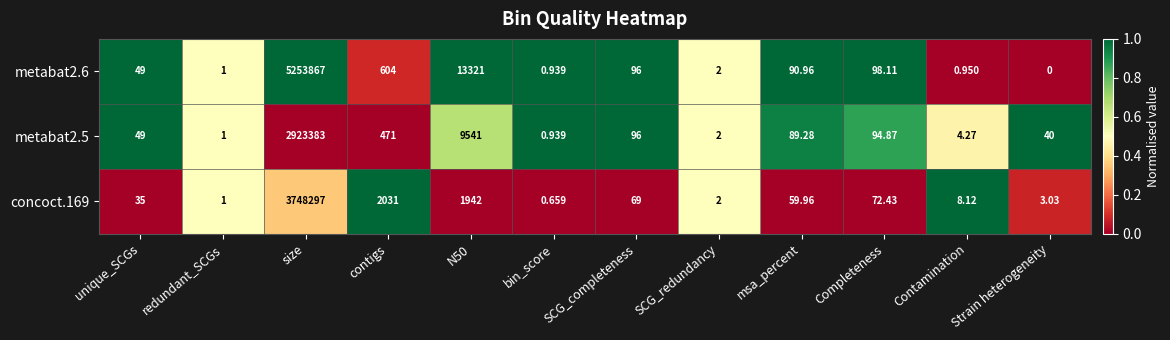

Which category has the lowest value in the metabat2.5 series?

bin_score